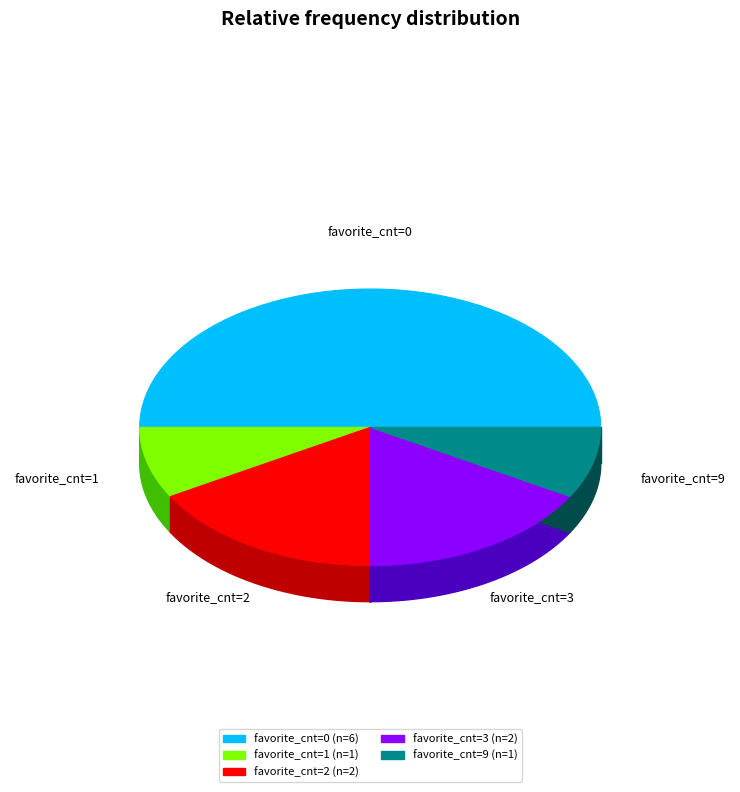

To the nearest percent, what is the average slice percentage?

20%